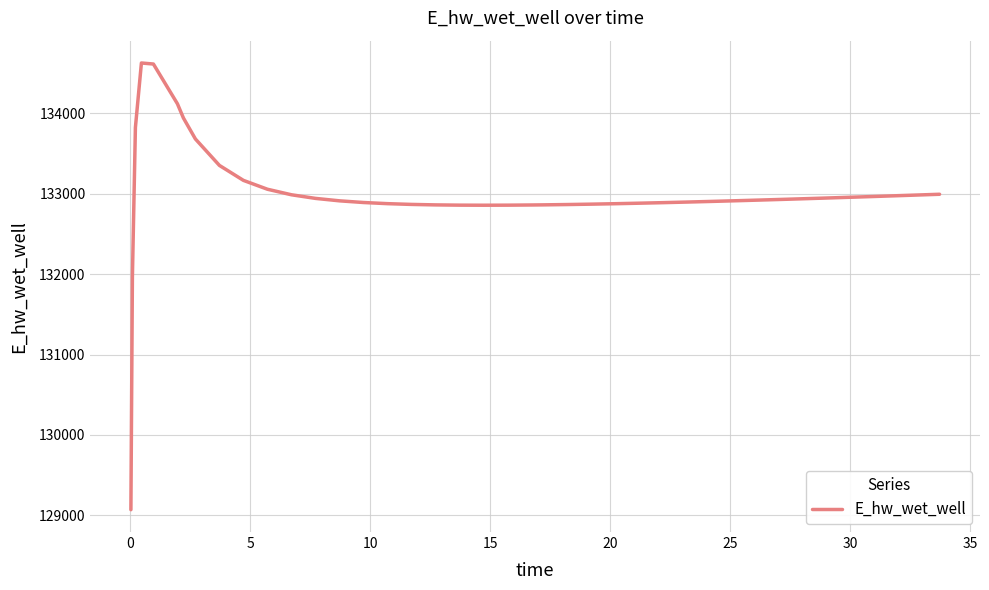

How many lines are shown in the chart?

1